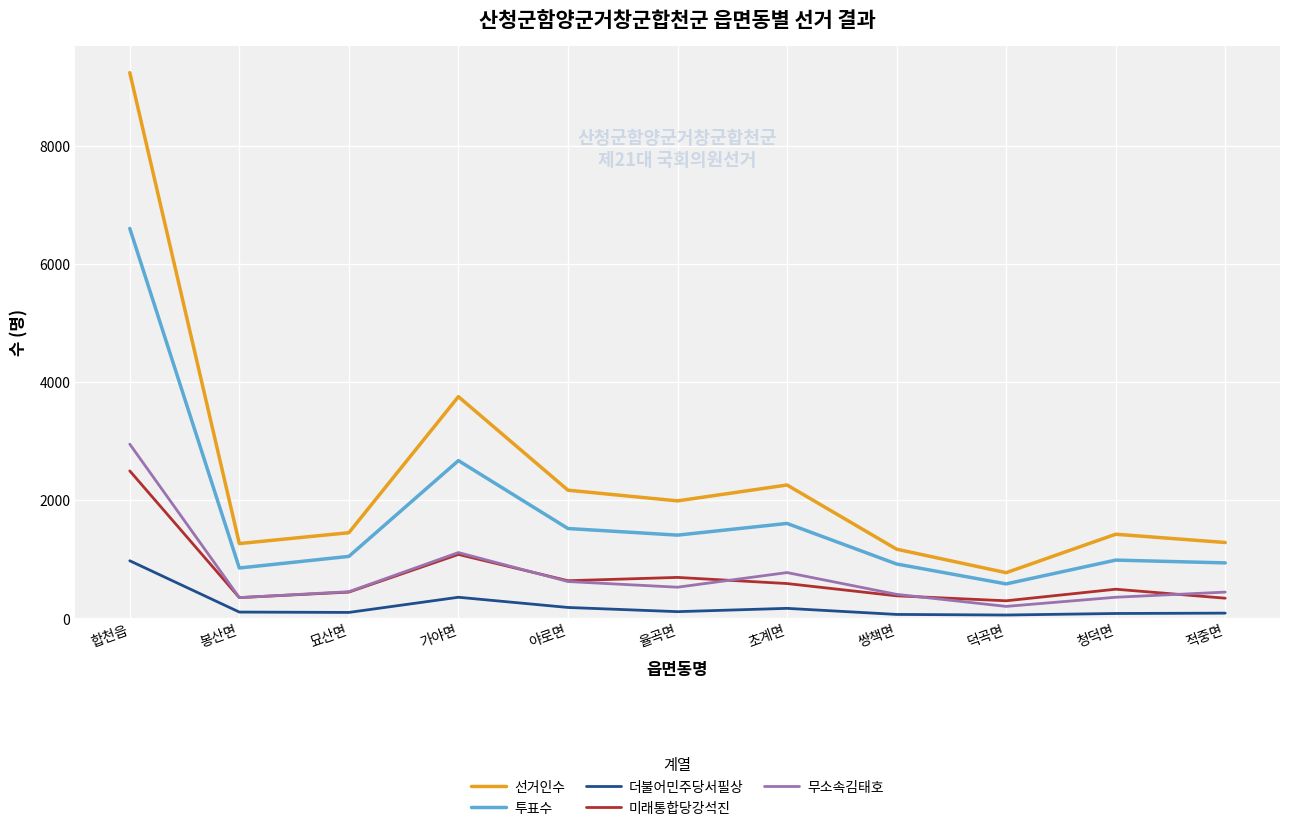

Read the 투표수 value at 쌍책면, to the nearest 100.

900